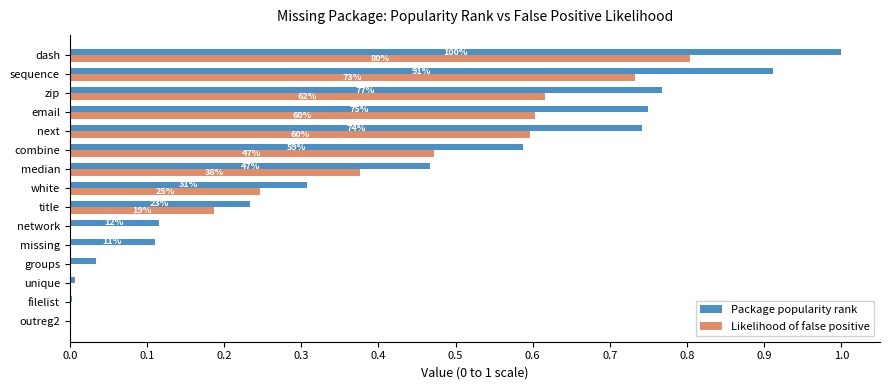

What are all the series names shown in the legend?

Package popularity rank, Likelihood of false positive